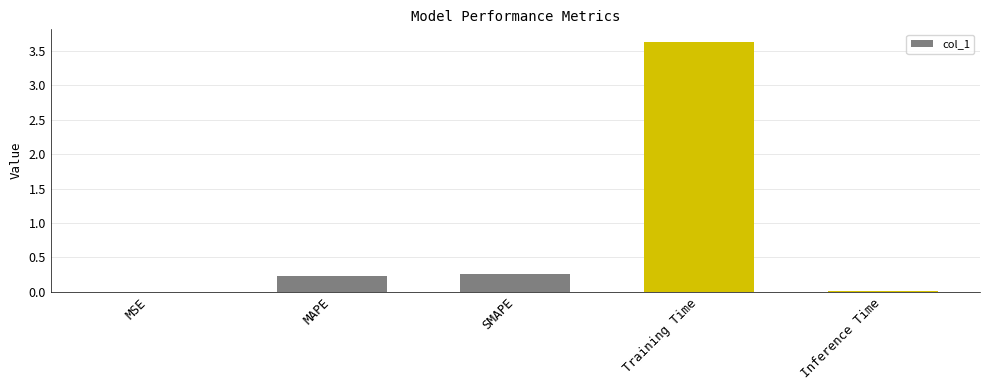

Are the bars grouped side by side (vs. stacked)?

No